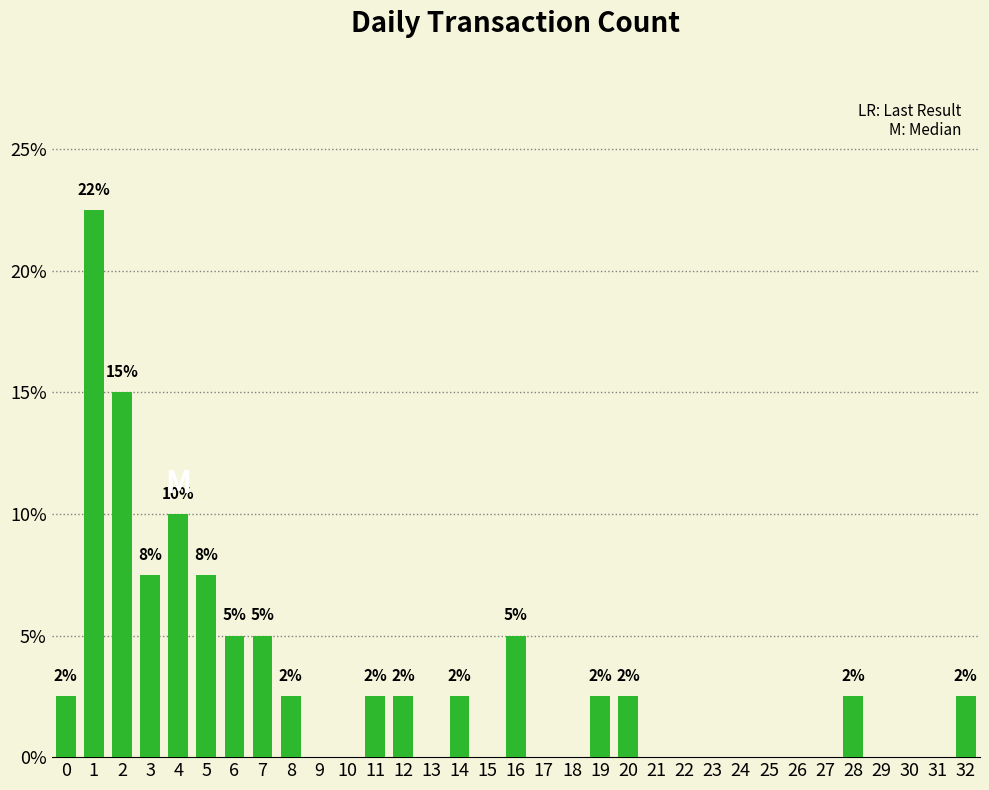

Reading left to right, list all the values displayed in this chart.

2.5	22.5	15.0	7.5	10.0	7.5	5.0	5.0	2.5	0.0	0.0	2.5	2.5	0.0	2.5	0.0	5.0	0.0	0.0	2.5	2.5	0.0	0.0	0.0	0.0	0.0	0.0	0.0	2.5	0.0	0.0	0.0	2.5